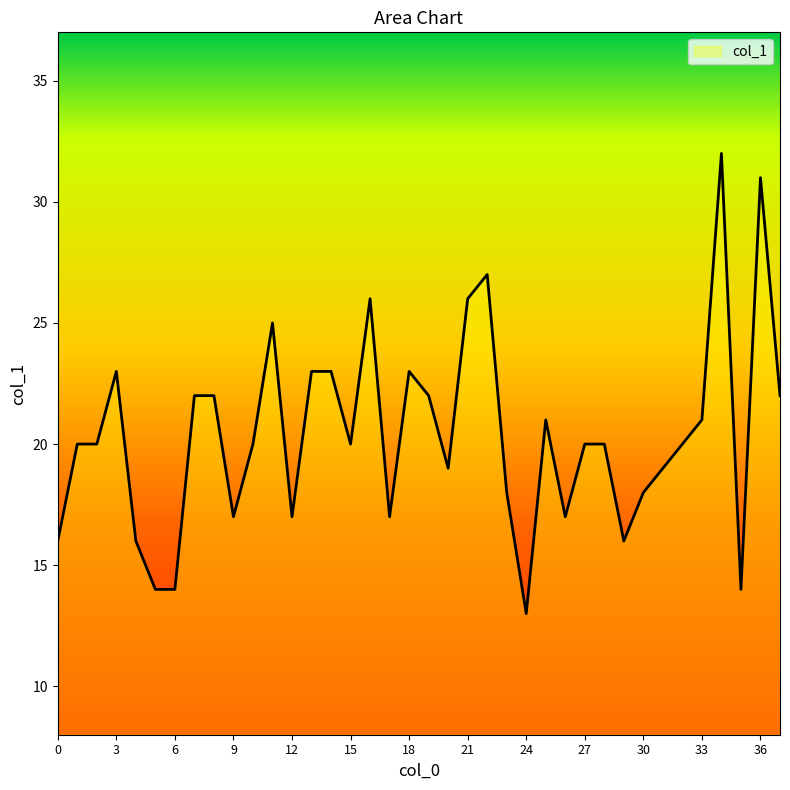

Does the chart display data point markers on the line(s)?

No